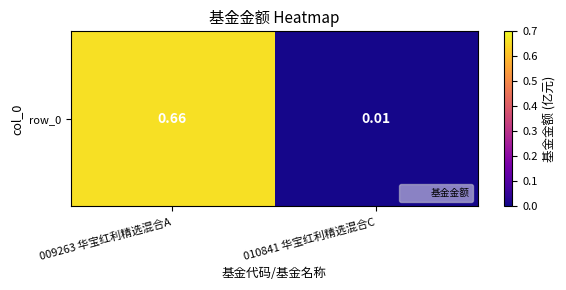

List the labels in order of value, smallest first.

010841 华宝红利精选混合C, 009263 华宝红利精选混合A